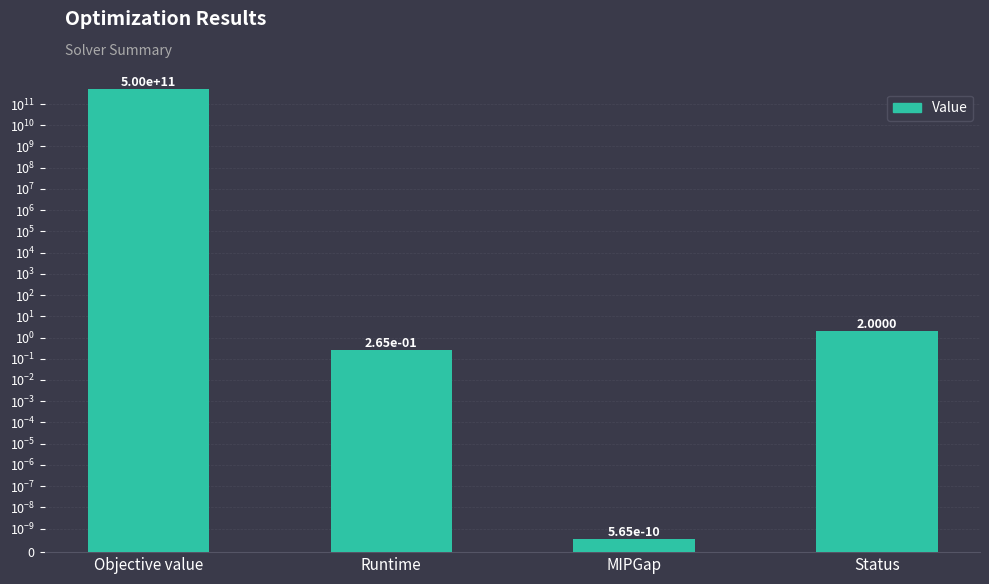

Reading left to right, extract all data points from this chart.

Objective value=500000032060.0	Runtime=0.3	MIPGap=0.0	Status=2.0